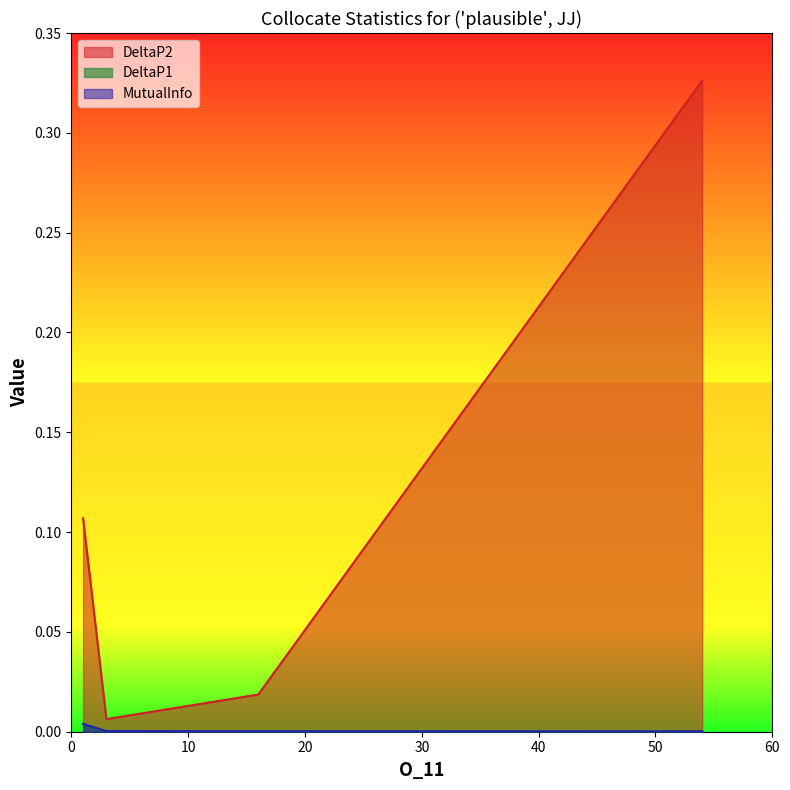

Which series has the largest total across all categories?

DeltaP2